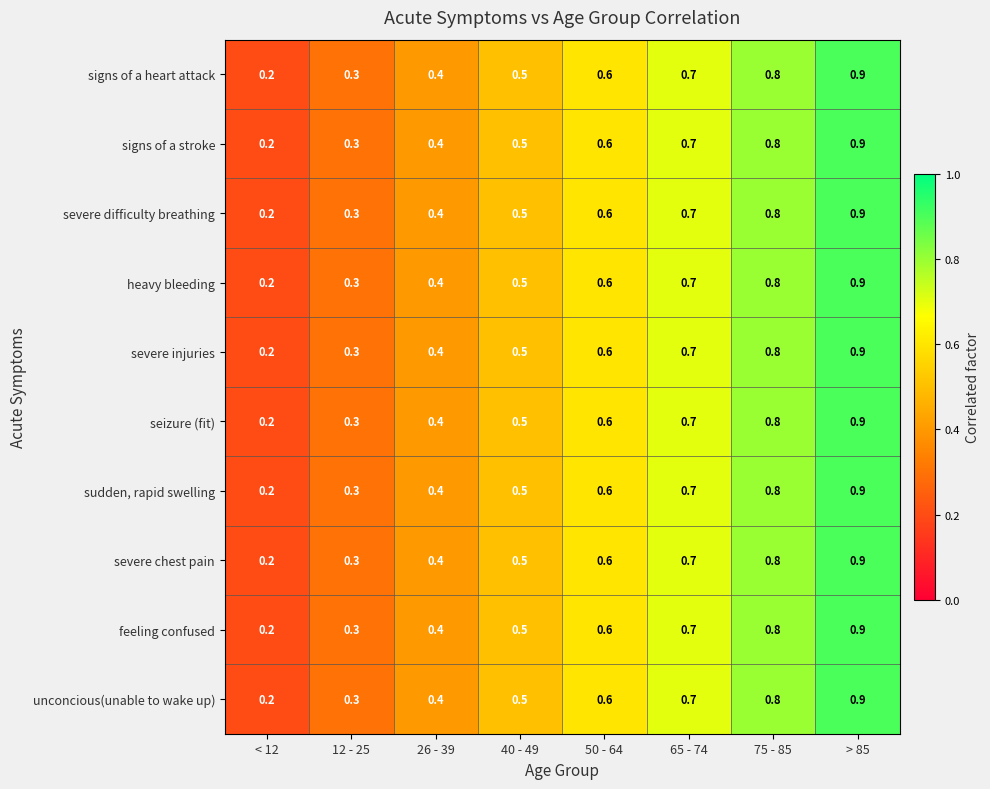

At how many categories does at least one series exceed 0?

8